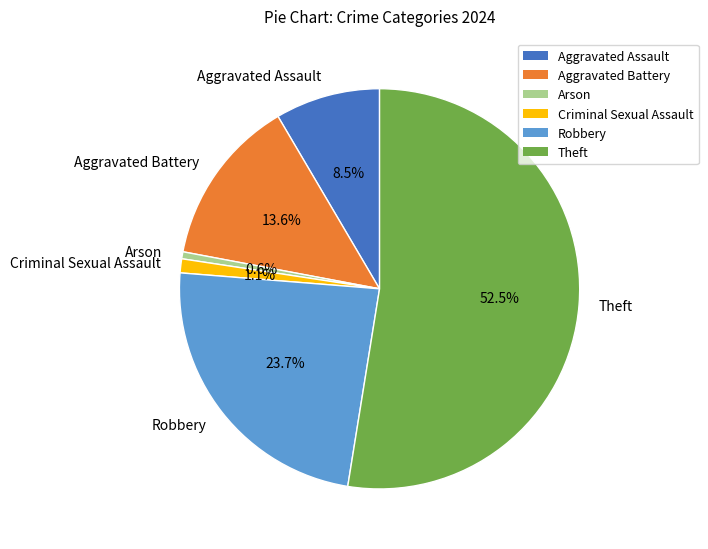

True or false: Criminal Sexual Assault accounts for 12% of the total.

False